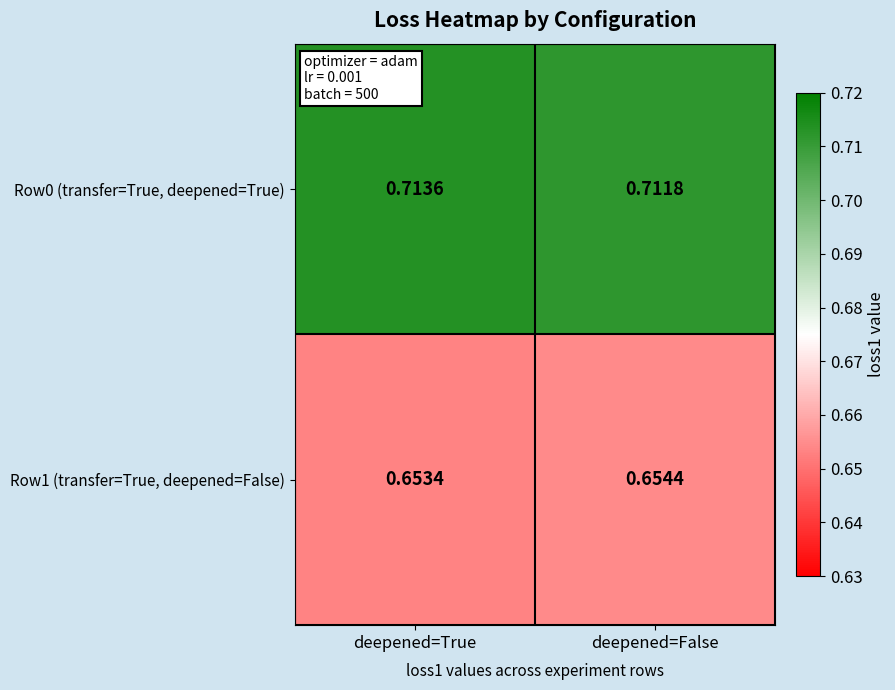

Is the value of Row1 (transfer=True, deepened=False) at deepened=False greater than the value of Row0 (transfer=True, deepened=True) at deepened=False?

No